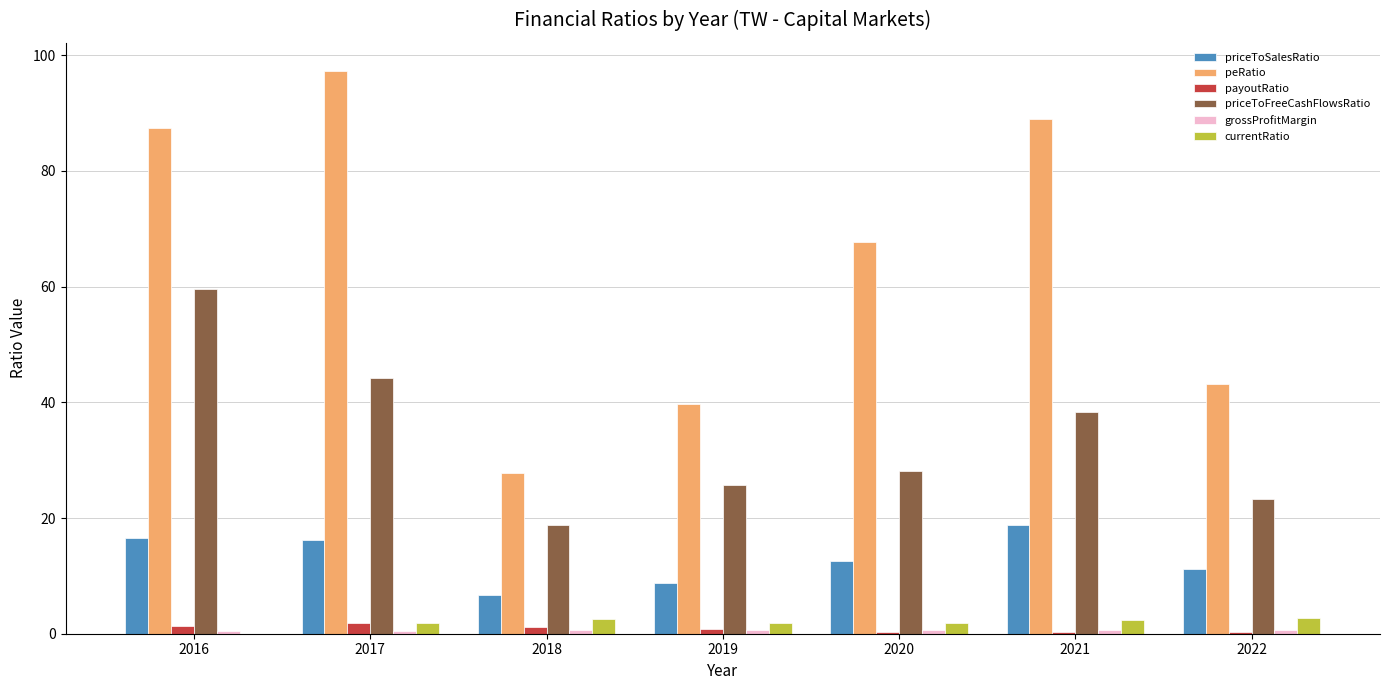

Which series has the largest total across all categories?

peRatio